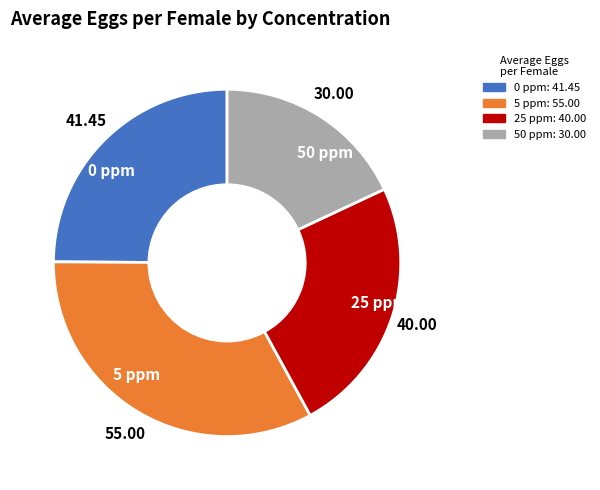

Combined, do 5 ppm and 0 ppm account for over 50%?

Yes